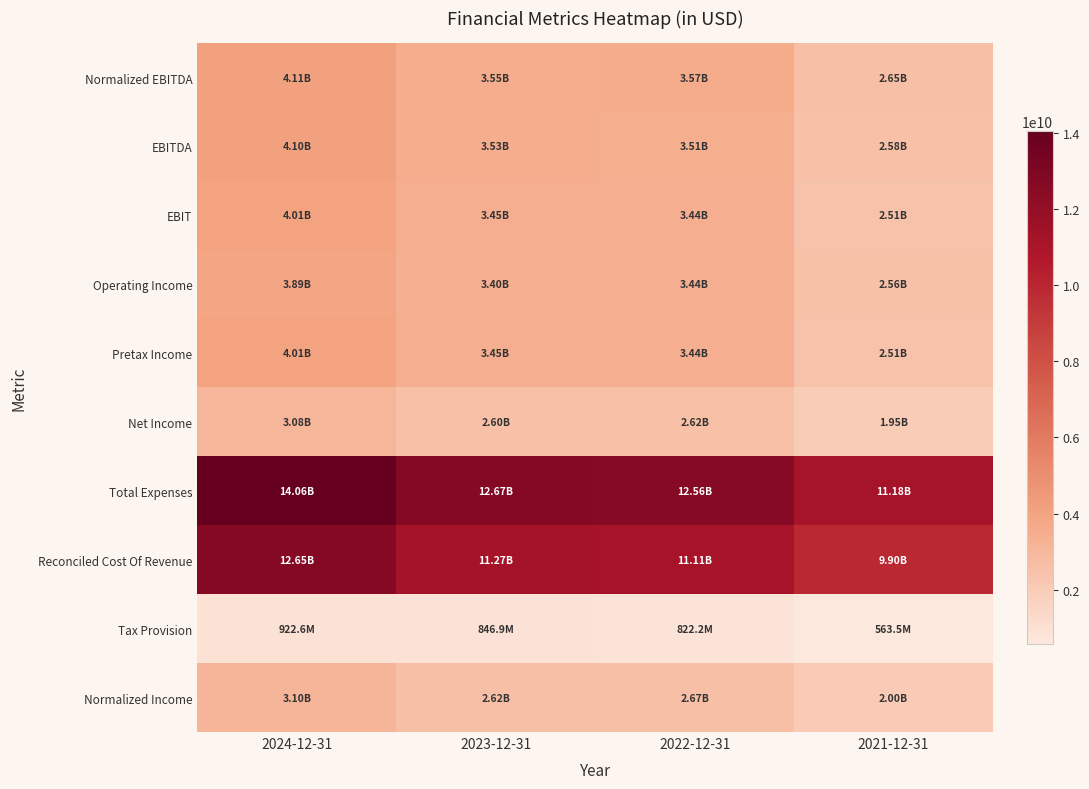

Between 2021-12-31 and 2023-12-31, which is larger?

2023-12-31